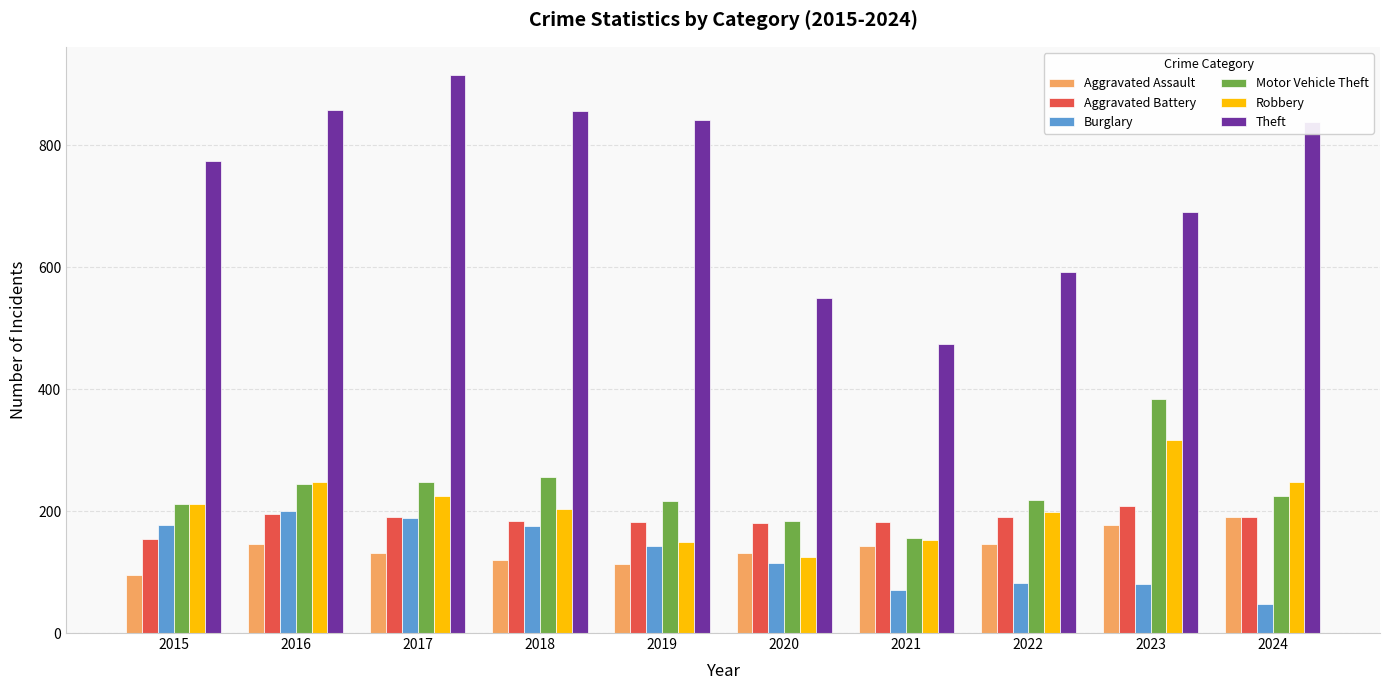

What is the total value across all series at 2015?

1624